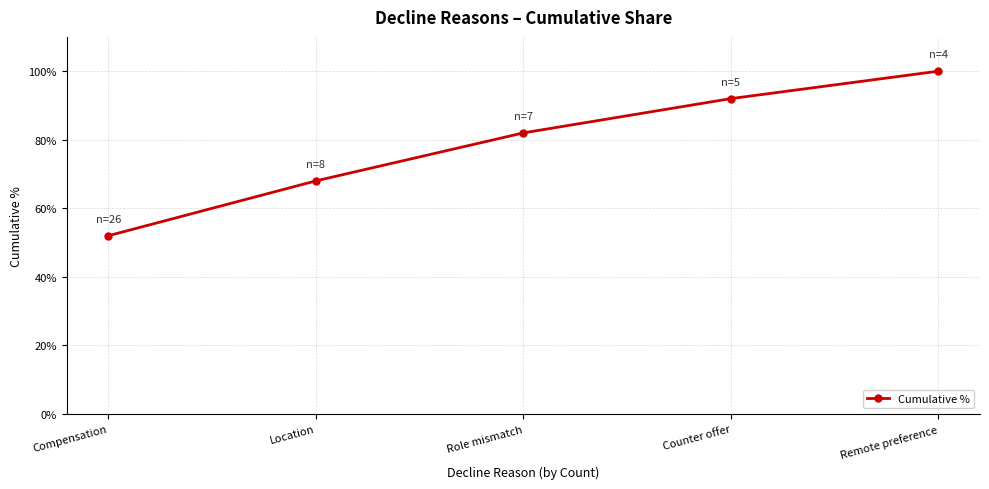

List the labels in order of value, smallest first.

Compensation, Location, Role mismatch, Counter offer, Remote preference